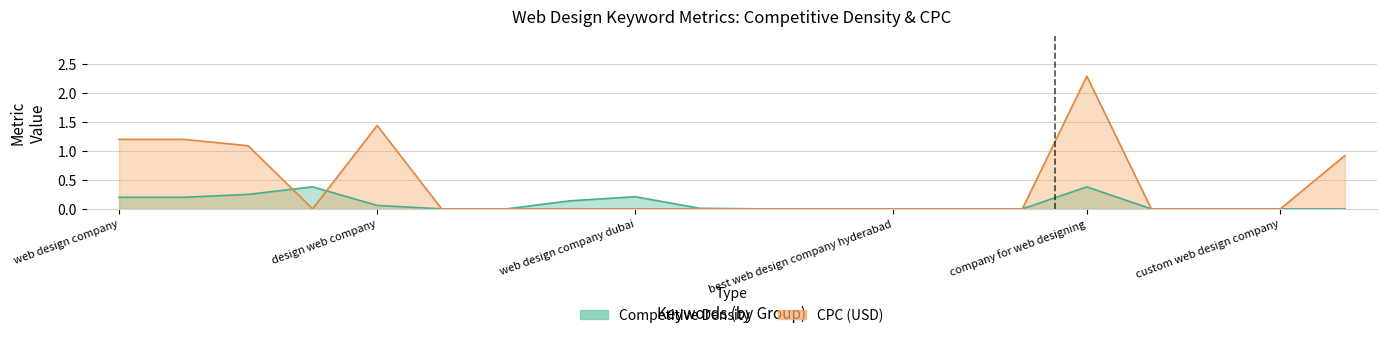

What is the value of the CPC (USD) point at the 5th from the left?

1.4